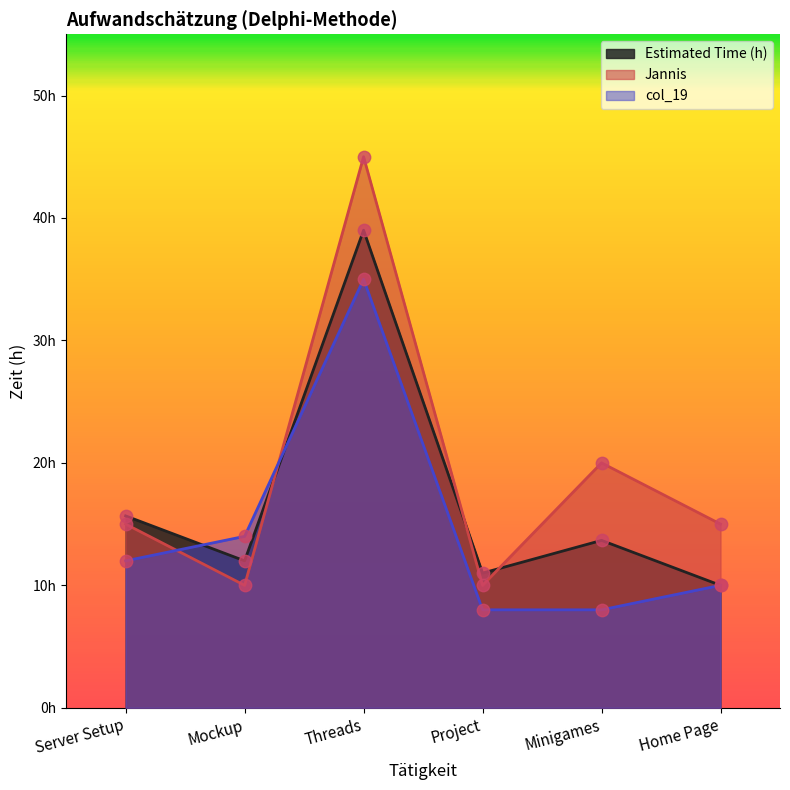

Which series has the widest spread of Y values?

Jannis